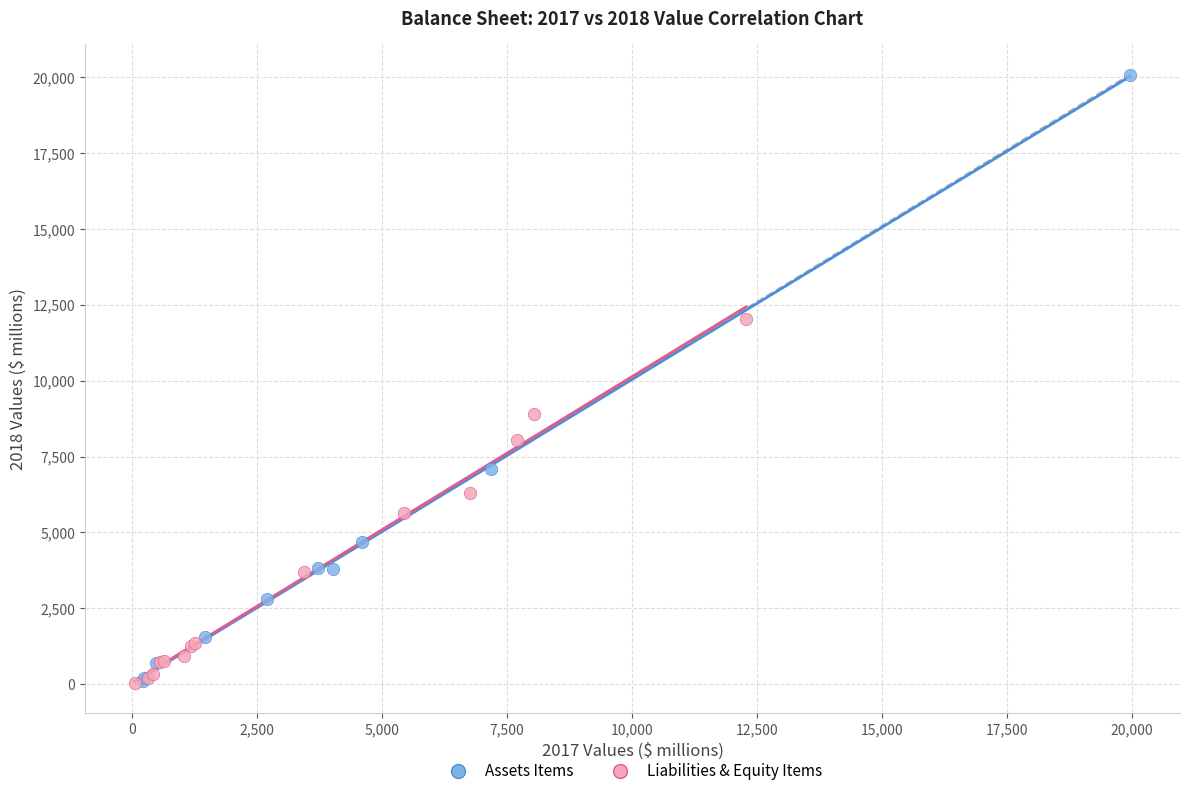

Which series has the largest Y range (max minus min)?

Assets Items